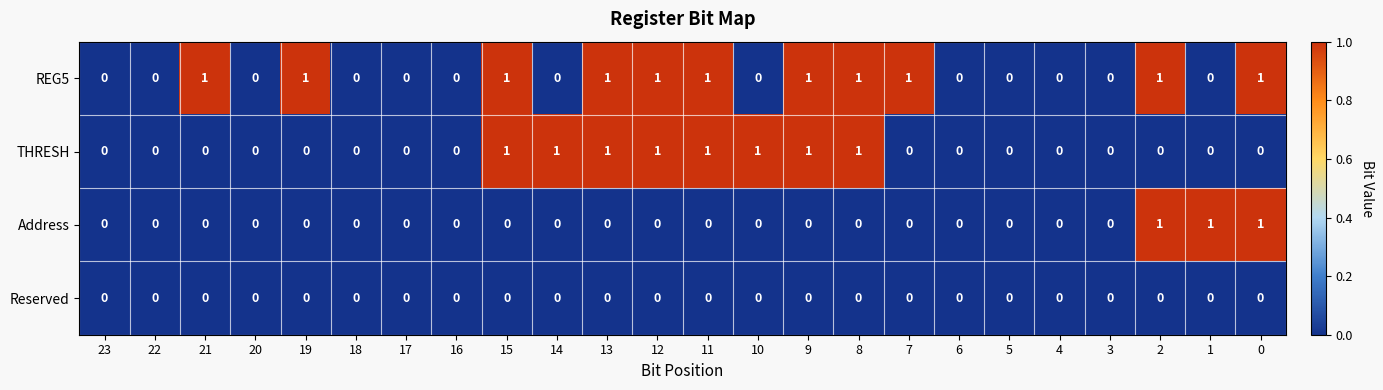

The THRESH series shows 1 at 8. True or false?

True